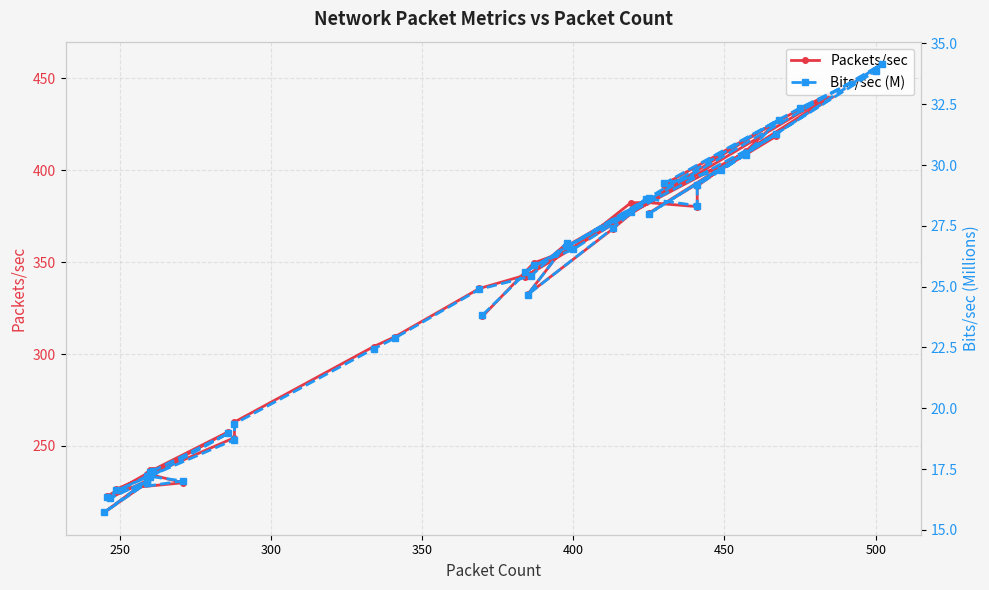

How many interior local valleys does the Packets/sec series have?

9